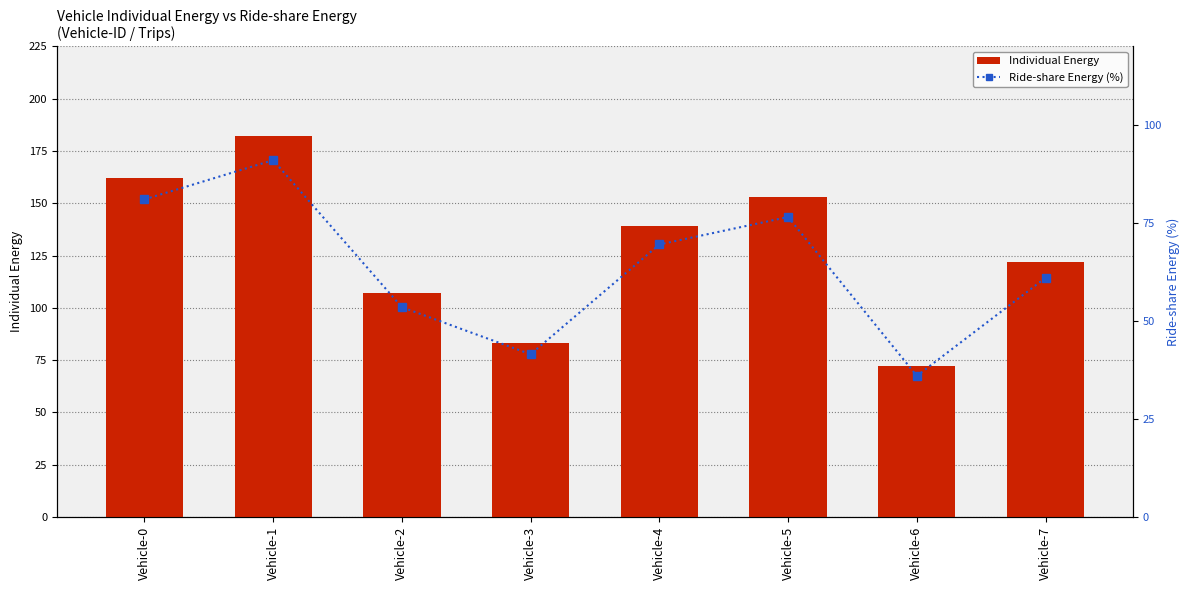

At how many categories does at least one series exceed 159?

2